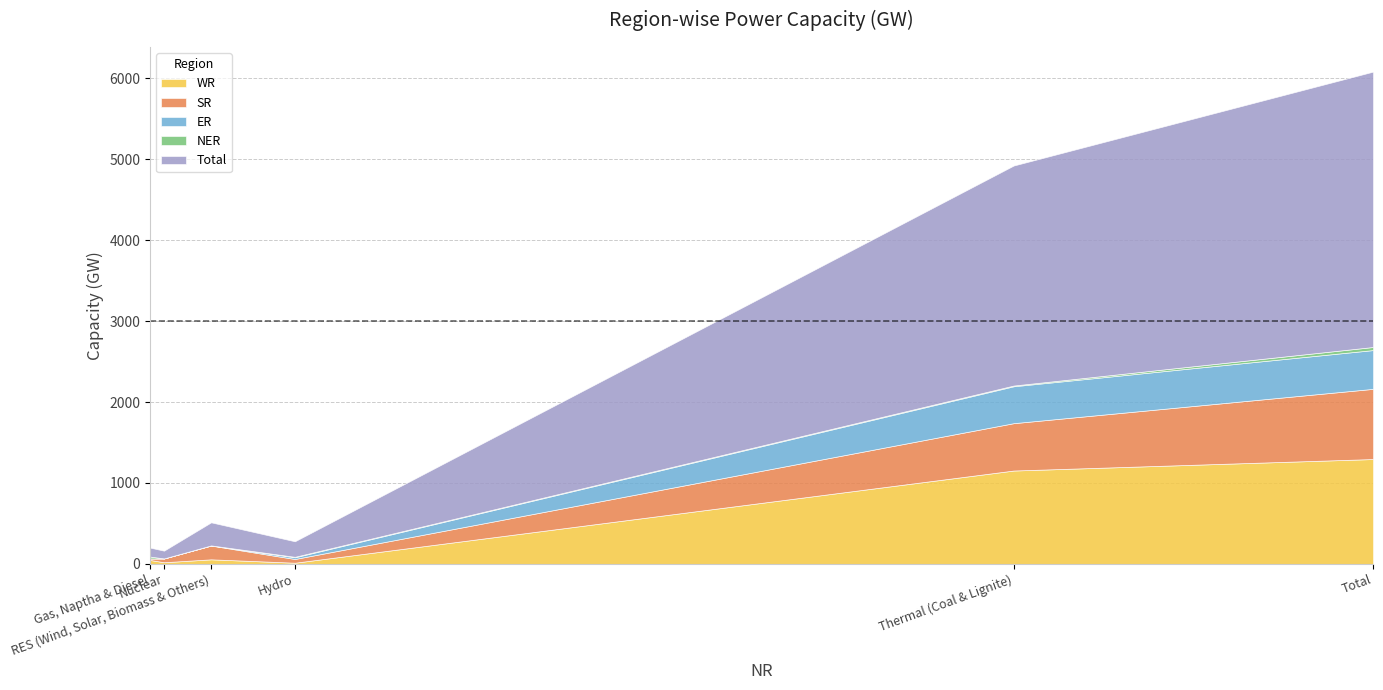

Which category has the highest value in the WR series?

Total